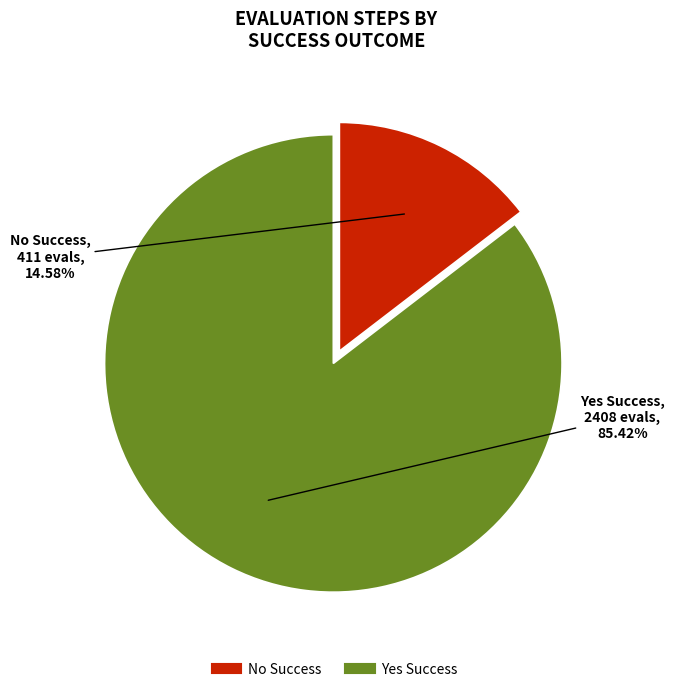

Is there any slice that represents more than half of the pie?

Yes